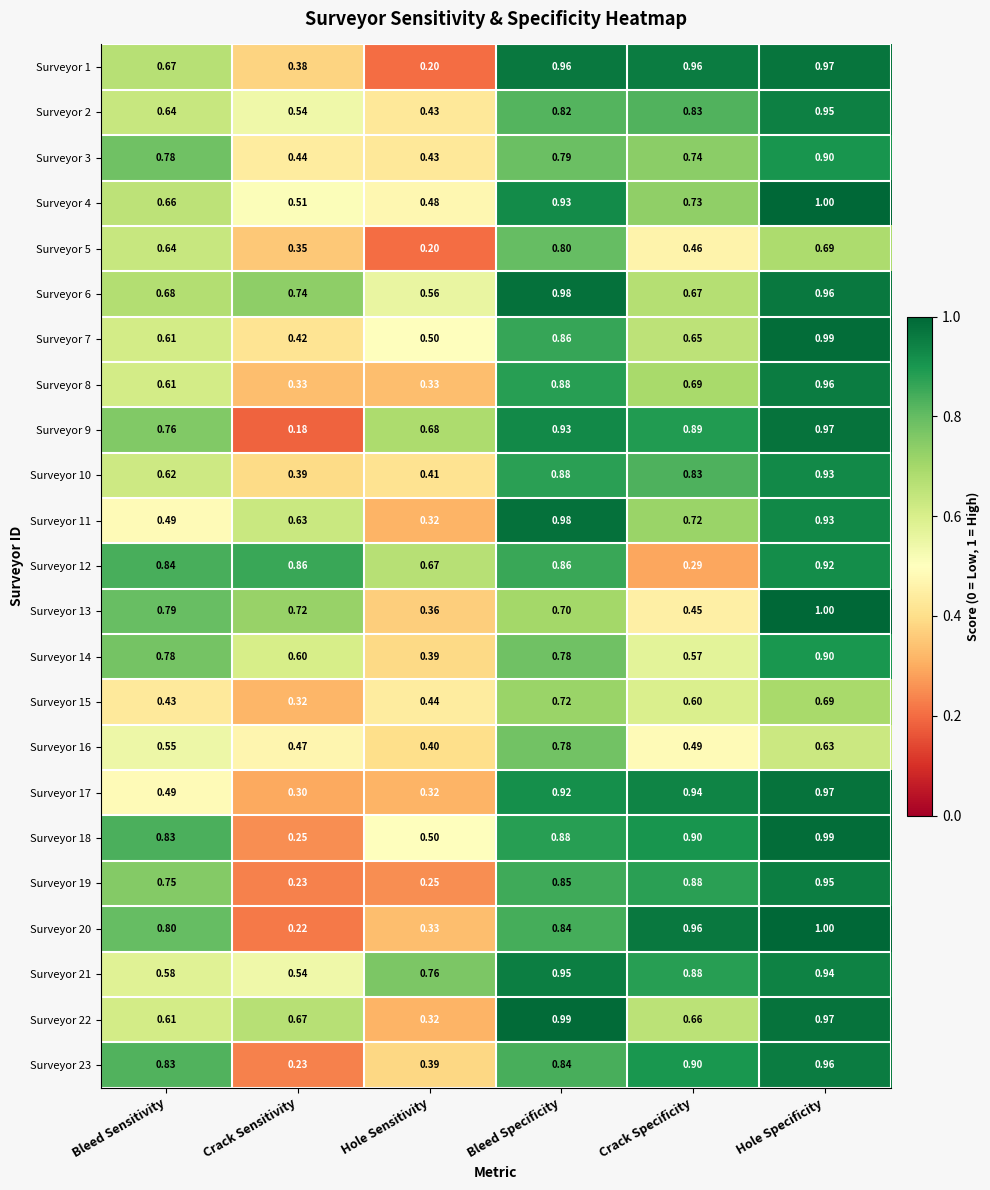

Which series changed the most between Bleed Sensitivity and Crack Sensitivity?

Surveyor 23